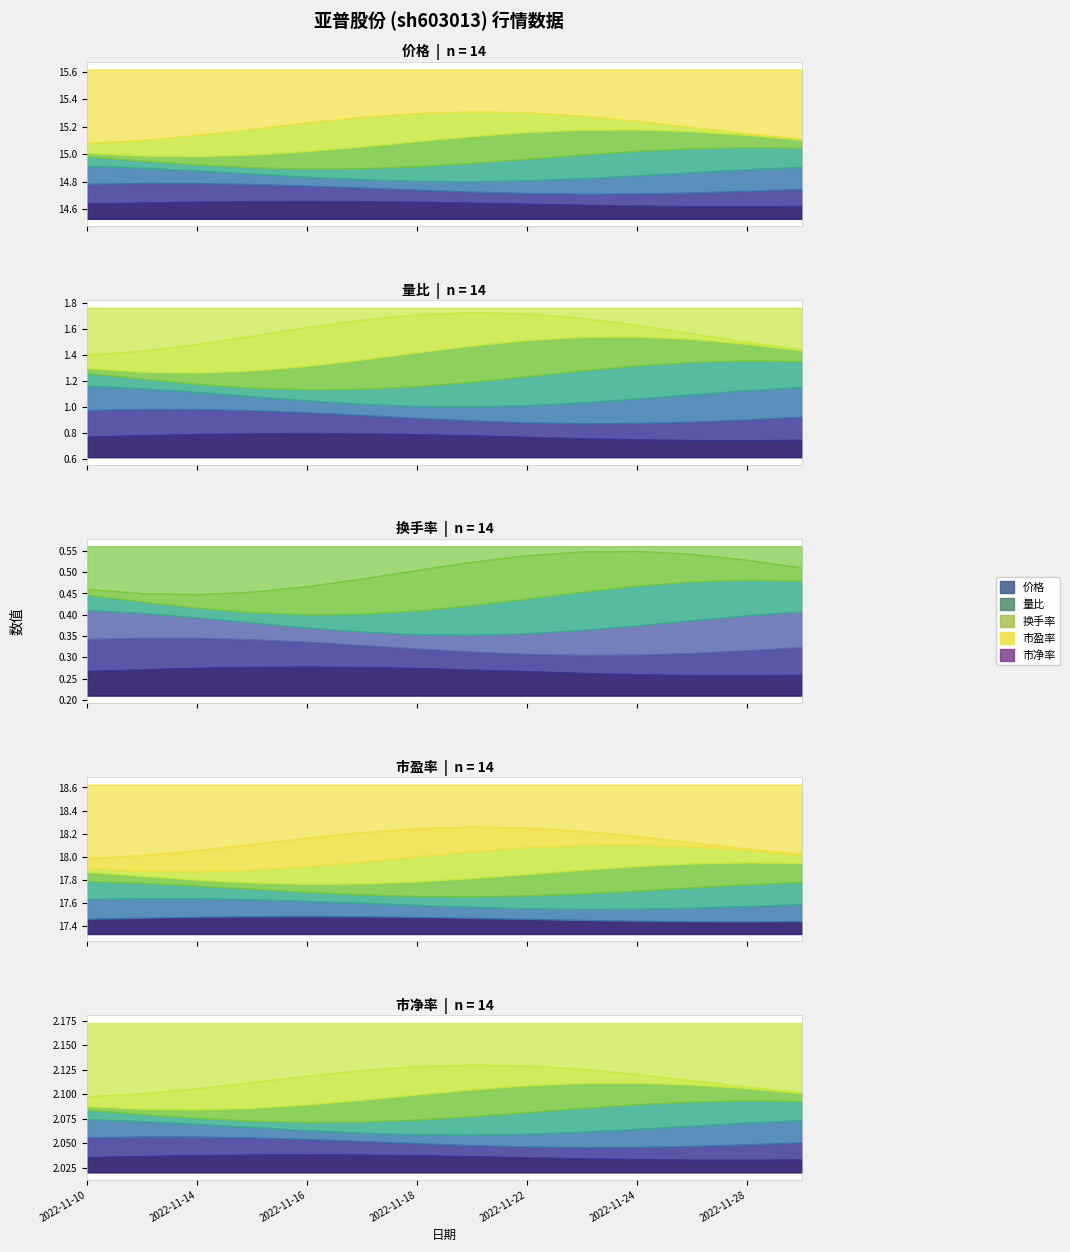

Reading left to right, list all the values displayed in this chart.

价格: 14.8	14.8	14.5	15.2	15.2	15.1	15.0	15.3	15.1	15.1	14.8	14.8	14.7	14.8
量比: 1.1	1.3	1.1	1.4	1.7	0.8	0.9	0.9	0.9	0.6	1.0	0.8	0.7	1.0
换手率: 0.3	0.4	0.3	0.4	0.6	0.3	0.3	0.3	0.4	0.2	0.3	0.2	0.2	0.3
市盈率: 17.7	17.6	17.3	18.2	18.2	18.0	17.9	18.3	18.1	18.0	17.6	17.6	17.5	17.7
市净率: 2.1	2.1	2.0	2.1	2.1	2.1	2.1	2.1	2.1	2.1	2.1	2.0	2.0	2.1